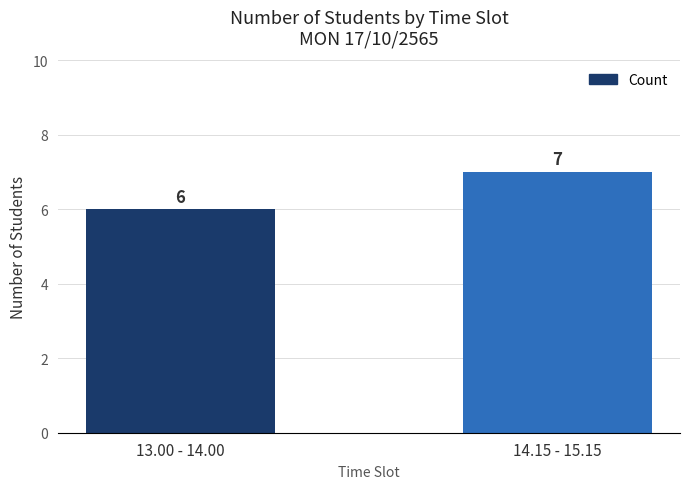

At which category does the chart reach its minimum across all series?

13.00 - 14.00